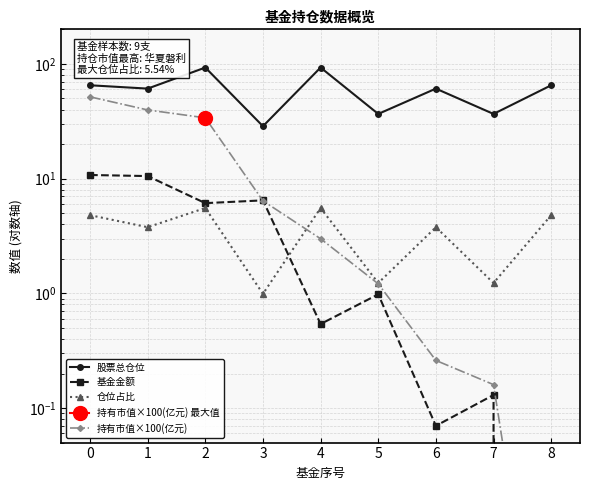

True or false: 股票总仓位 and 仓位占比 intersect in this chart.

False